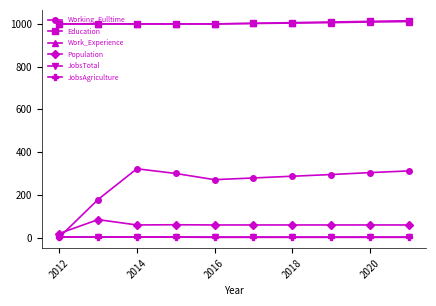

What is the minimum value for Work_Experience?

1000